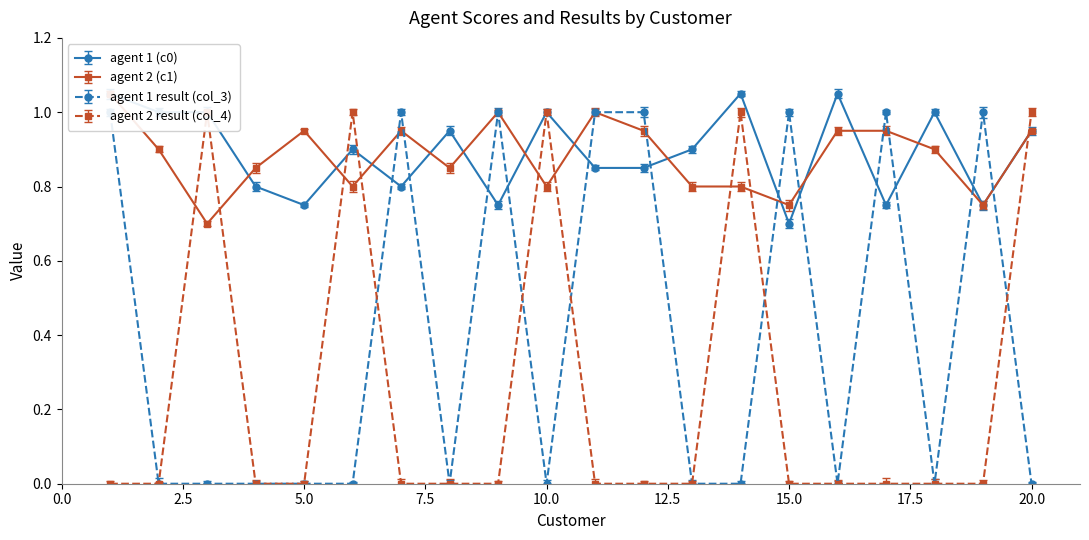

In agent 1 (c0), how many points are lower than both neighbors (excluding endpoints)?

6